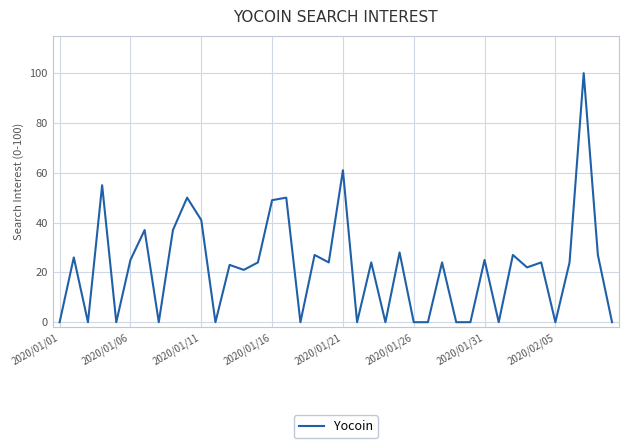

What is the average value?

22